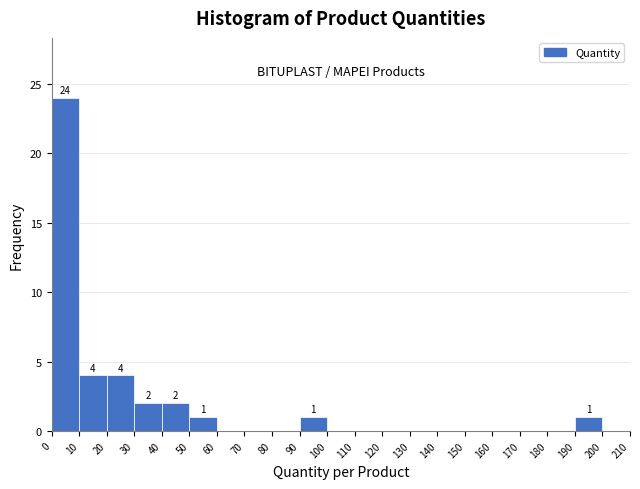

Over which range of the x-axis is the bar tallest?

0 to 10